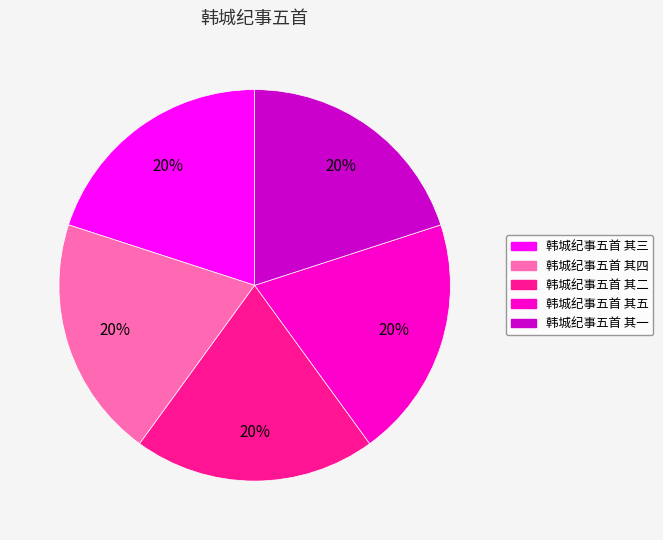

Does 韩城纪事五首 其一 represent more than half of the total?

No